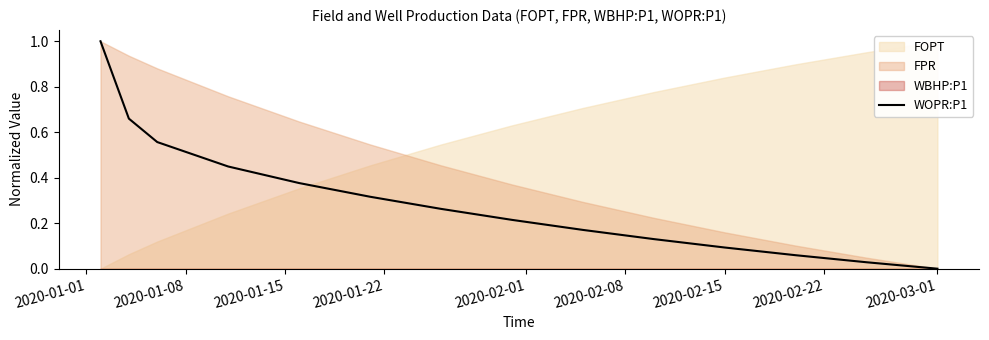

The value of WOPR:P1 at 2020-03-01 is 0.0. True or false?

True